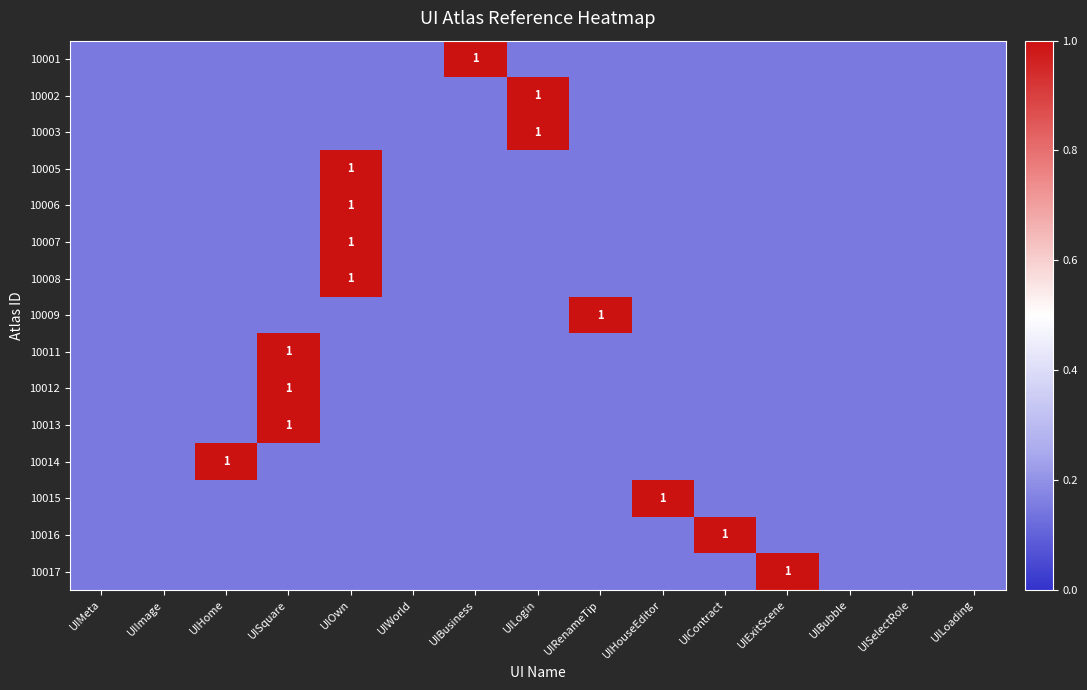

At UIExitScene, list the series in order from largest to smallest.

10017, 10001, 10002, 10003, 10005, 10006, 10007, 10008, 10009, 10011, 10012, 10013, 10014, 10015, 10016